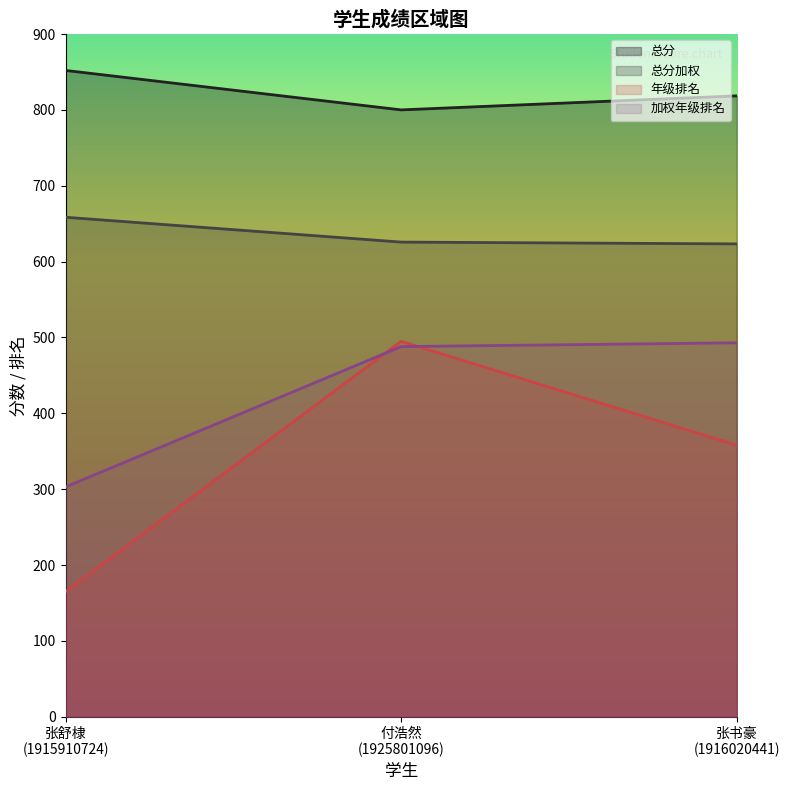

What is the minimum value shown in the chart?

165.0